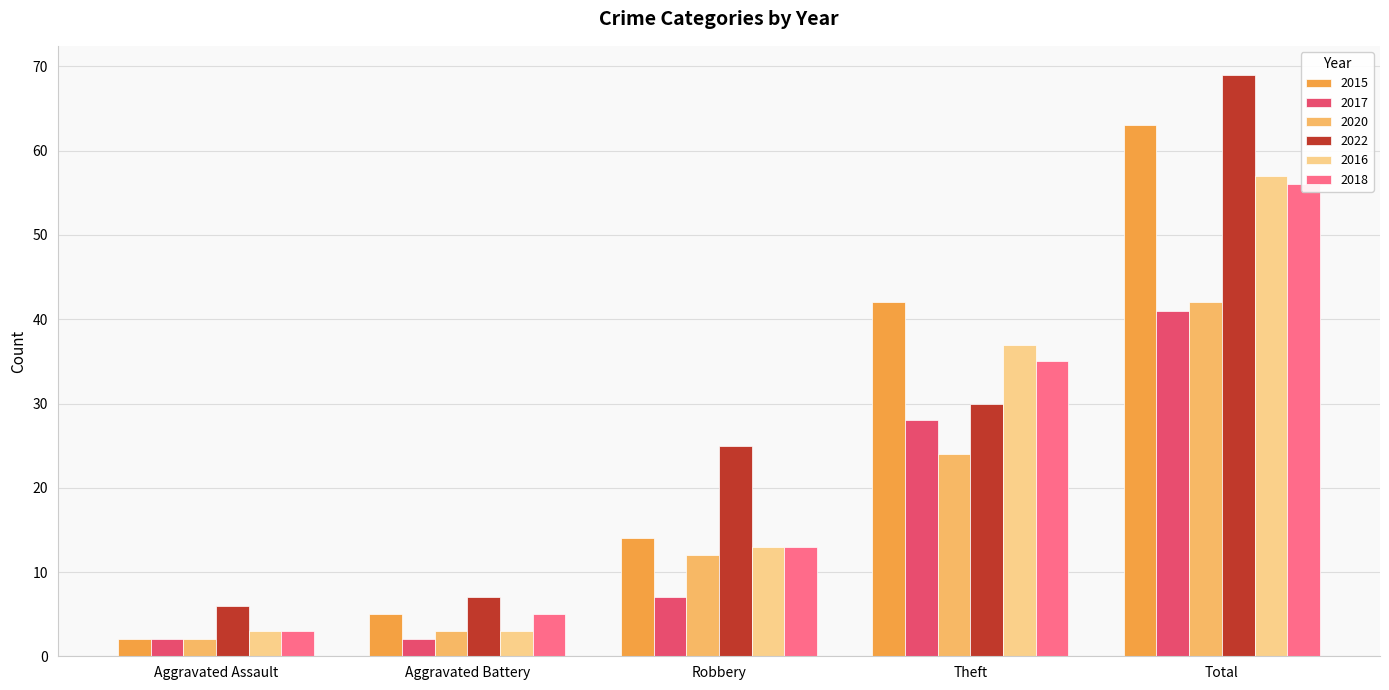

Reading left to right, what are all the values shown in this chart?

2015: Aggravated Assault=2	Aggravated Battery=5	Robbery=14	Theft=42	Total=63
2017: Aggravated Assault=2	Aggravated Battery=2	Robbery=7	Theft=28	Total=41
2020: Aggravated Assault=2	Aggravated Battery=3	Robbery=12	Theft=24	Total=42
2022: Aggravated Assault=6	Aggravated Battery=7	Robbery=25	Theft=30	Total=69
2016: Aggravated Assault=3	Aggravated Battery=3	Robbery=13	Theft=37	Total=57
2018: Aggravated Assault=3	Aggravated Battery=5	Robbery=13	Theft=35	Total=56